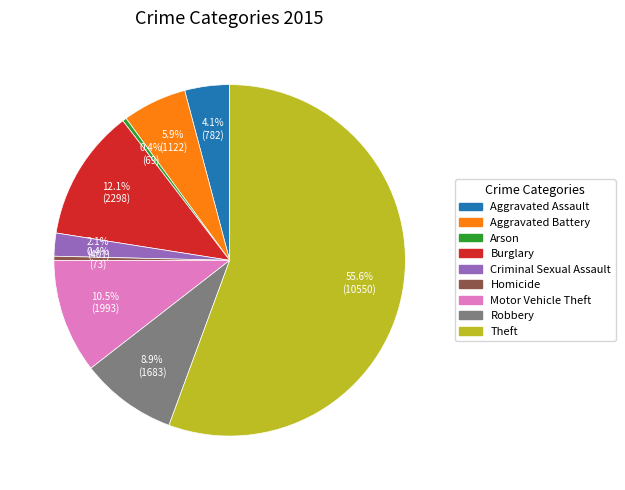

Which has a higher value, Homicide or Theft?

Theft